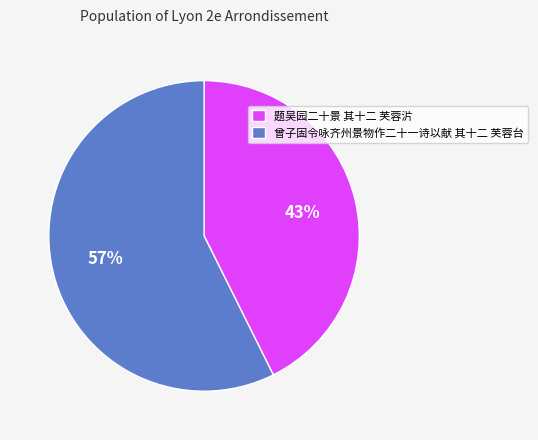

Does any single category account for the majority?

Yes